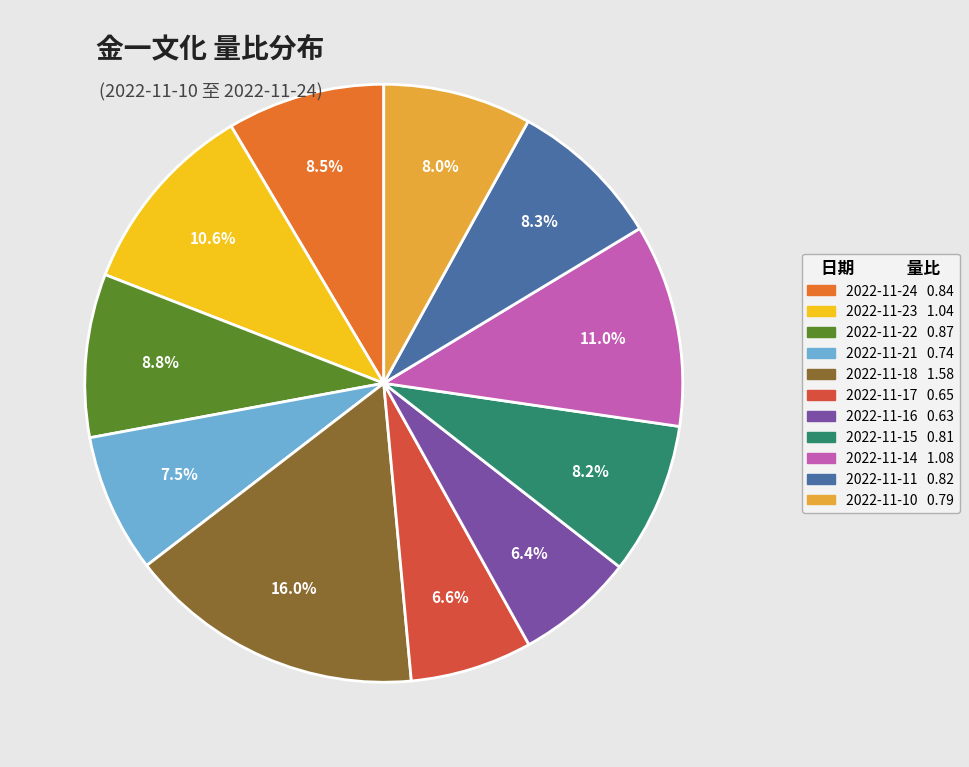

To the nearest percent, what portion does 2022-11-15 represent?

8%